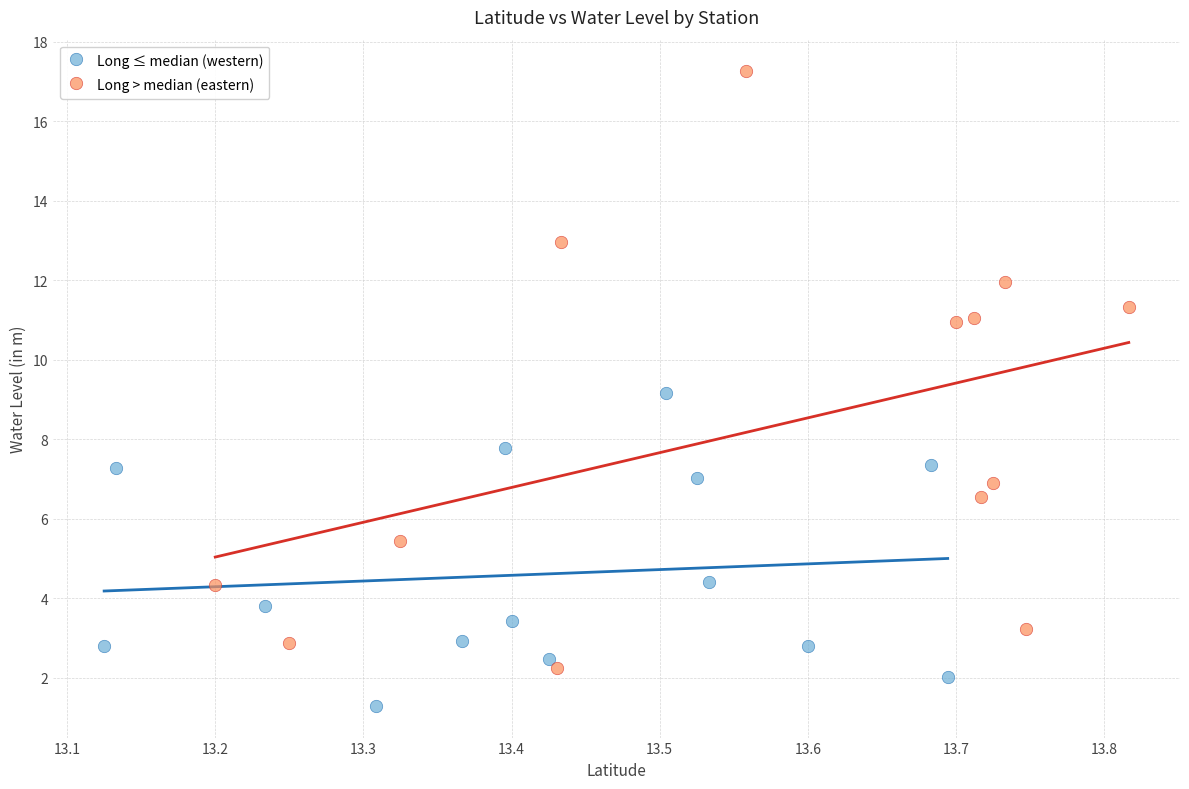

Which series has the largest Y range (max minus min)?

Long > median (eastern)